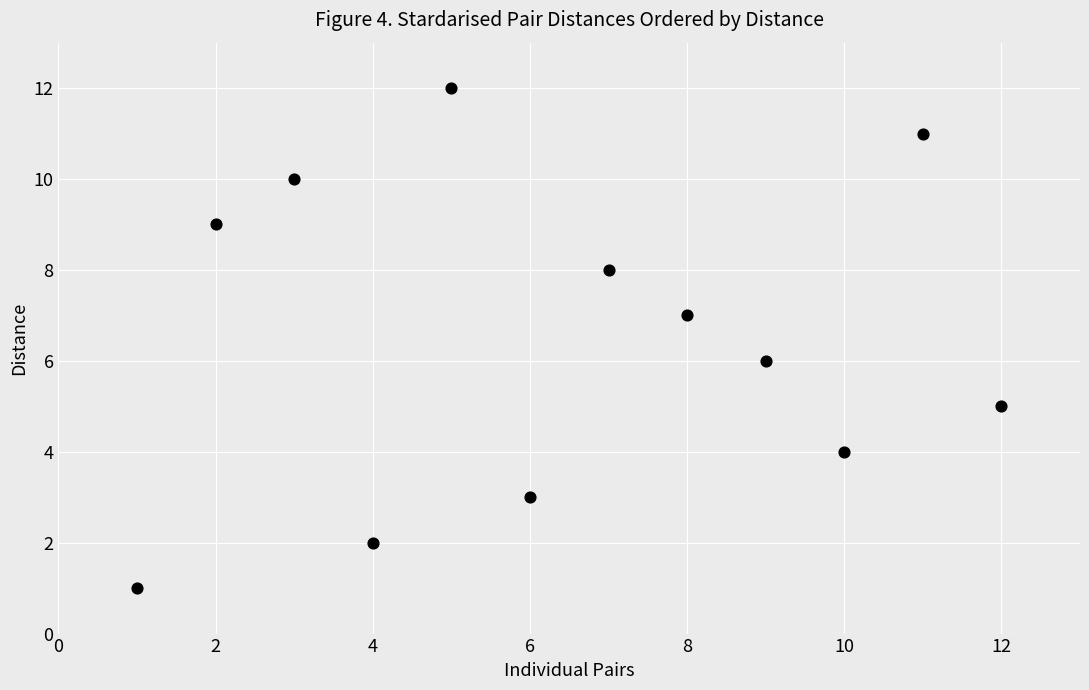

What is the range of X values (max minus min)?

11